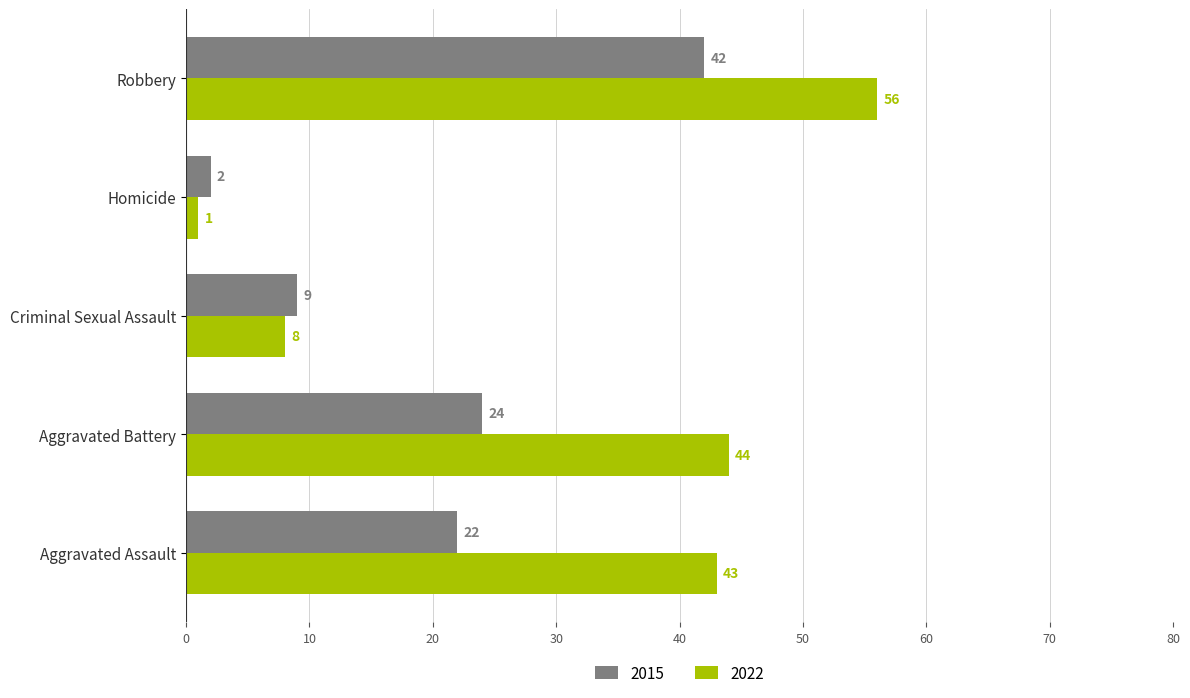

Which series has the widest spread of values?

2022